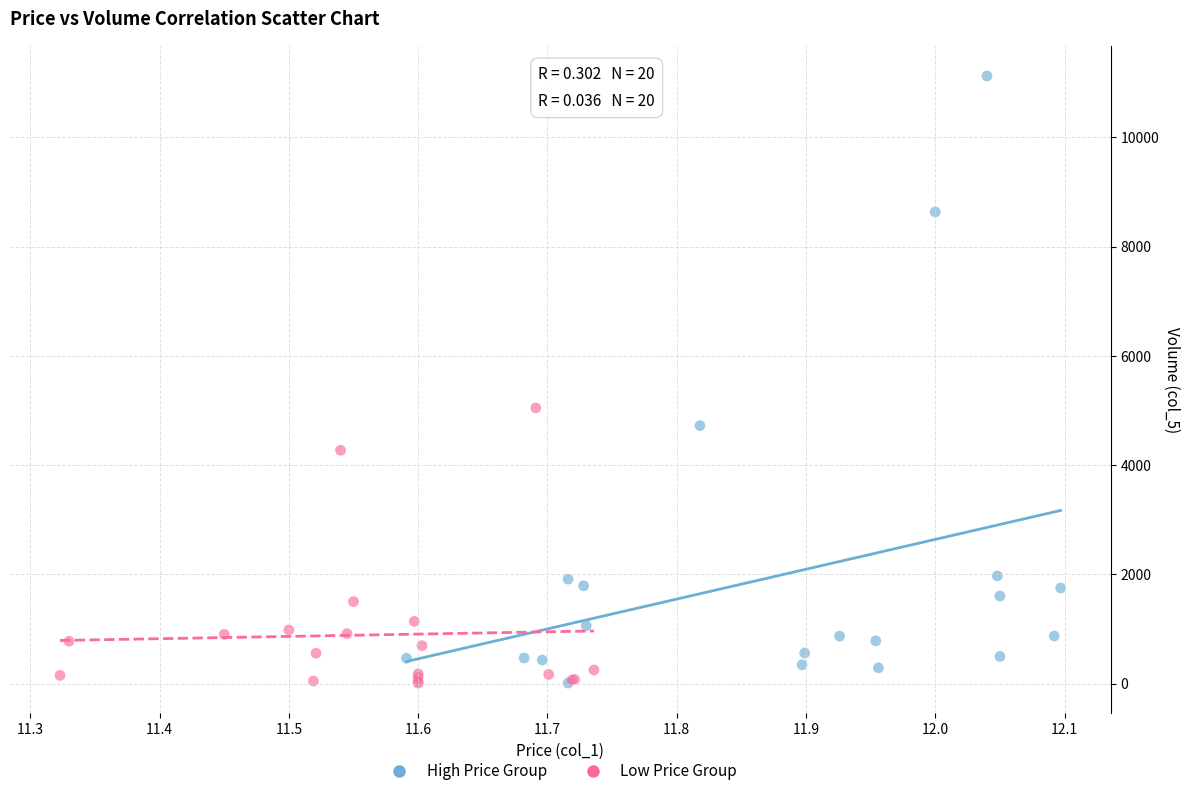

Which series has the widest spread of Y values?

High Price Group